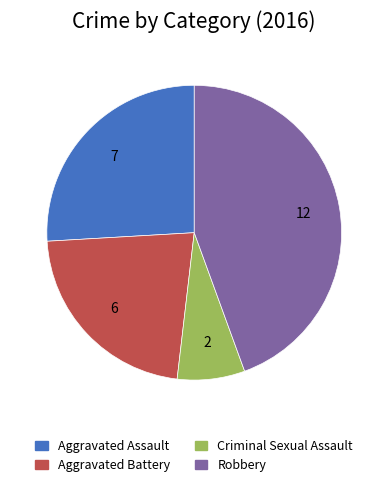

How many slices are in this pie chart?

4